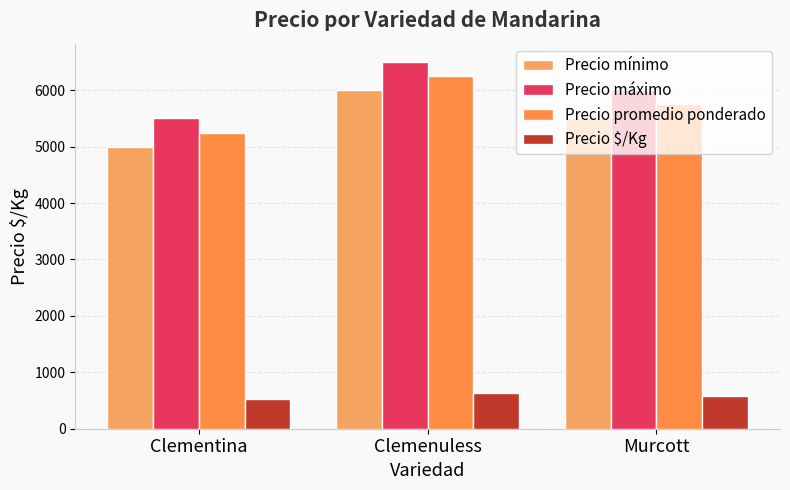

How many distinct data groups are displayed?

4